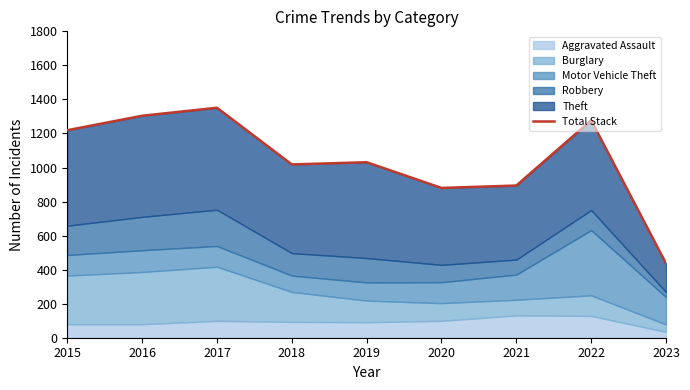

How many values are below 1031?

4